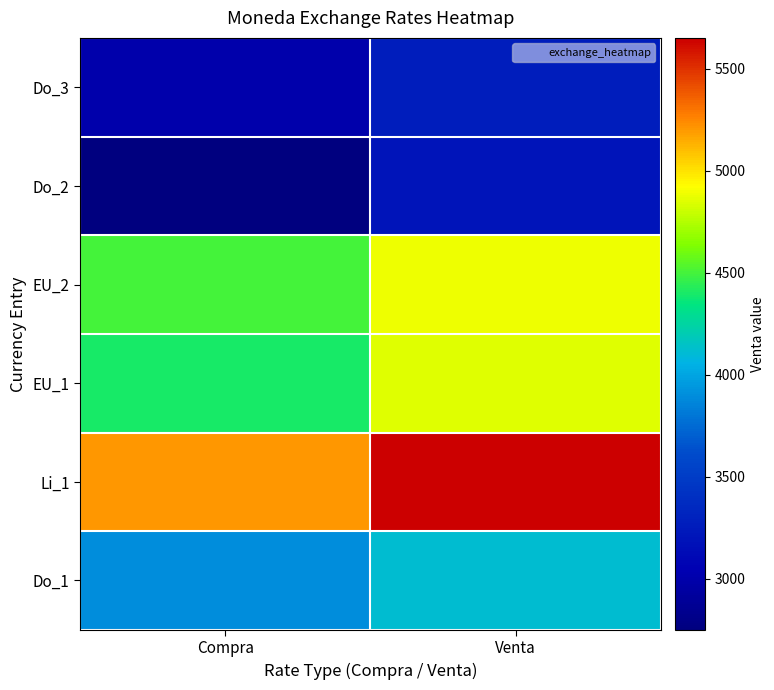

At which category does the chart reach its peak across all series?

Venta